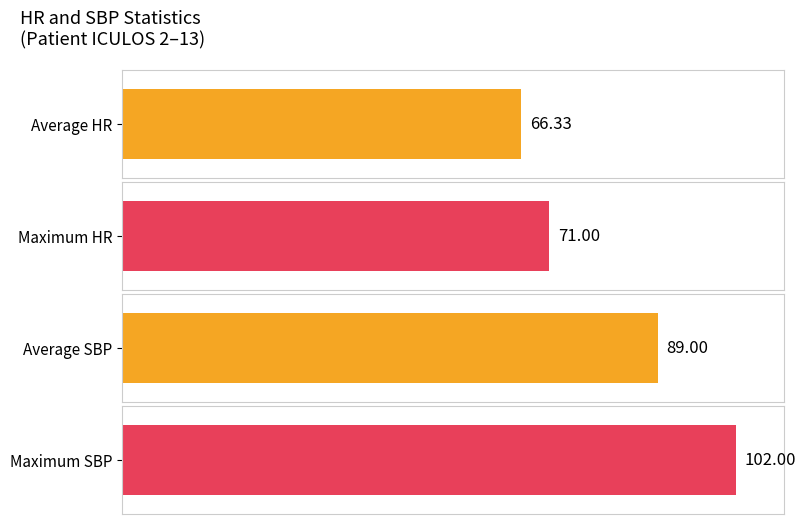

Are the bars grouped side by side (vs. stacked)?

Yes